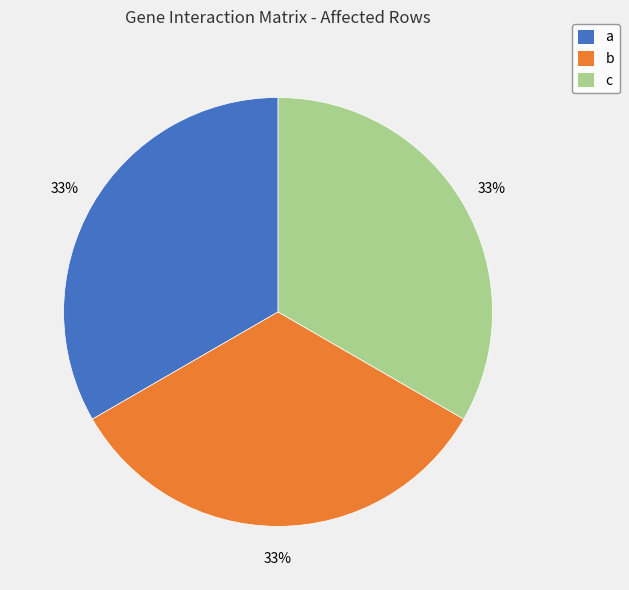

How many segments does this pie chart have?

3